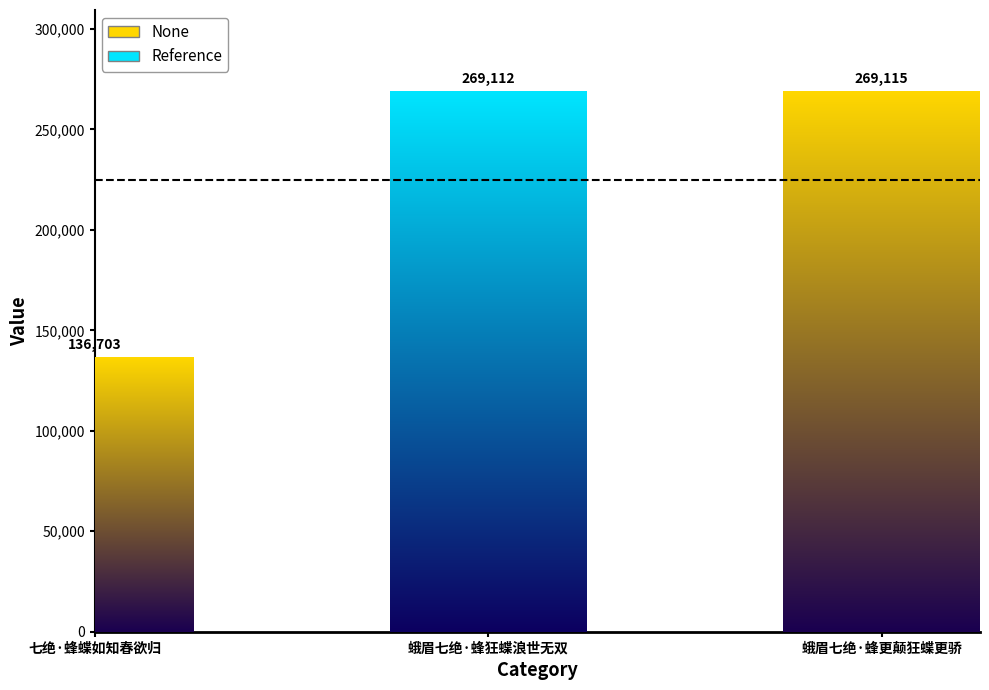

What is the value of the 2nd bar from the left?

269112